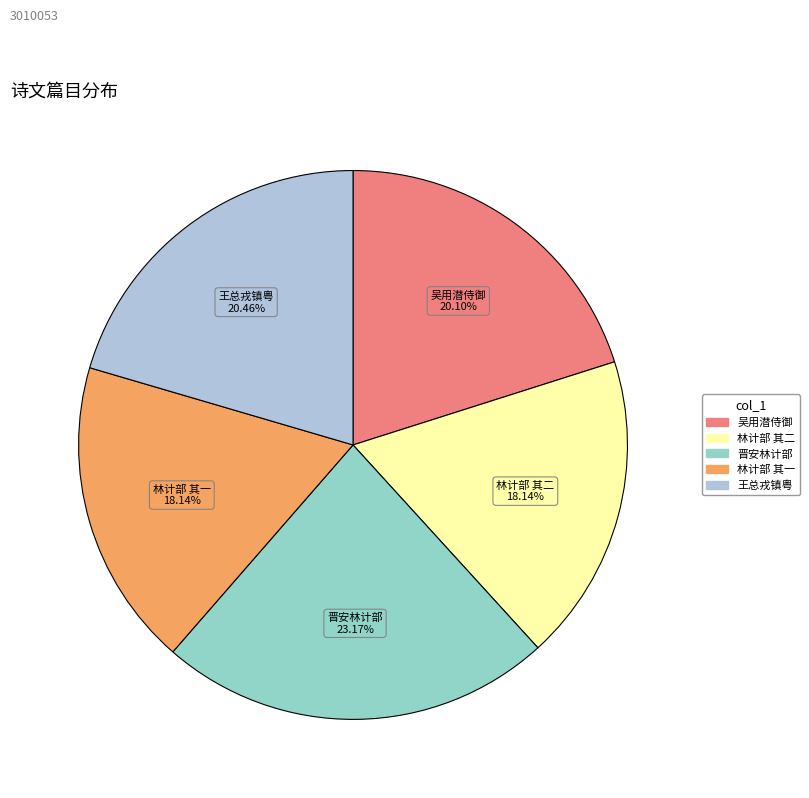

Is there any slice that represents more than half of the pie?

No